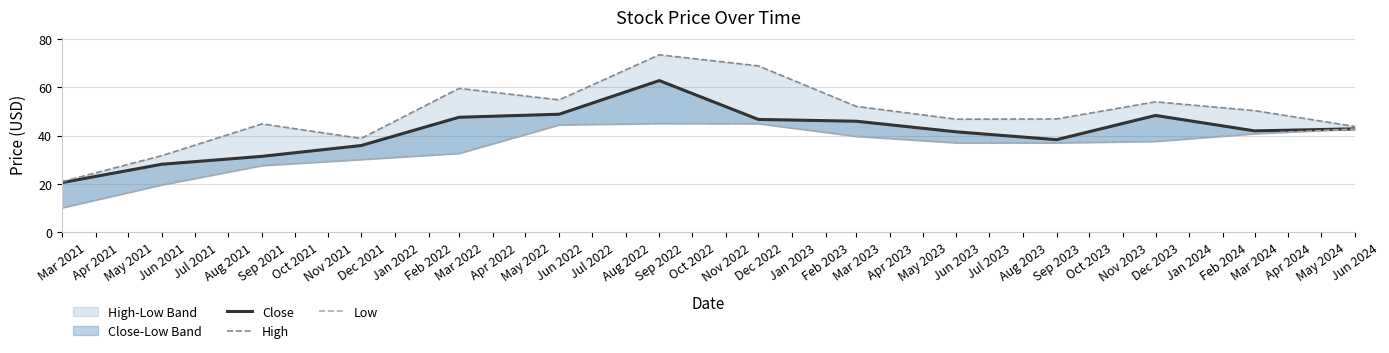

True or false: Low and High cross at least once.

False